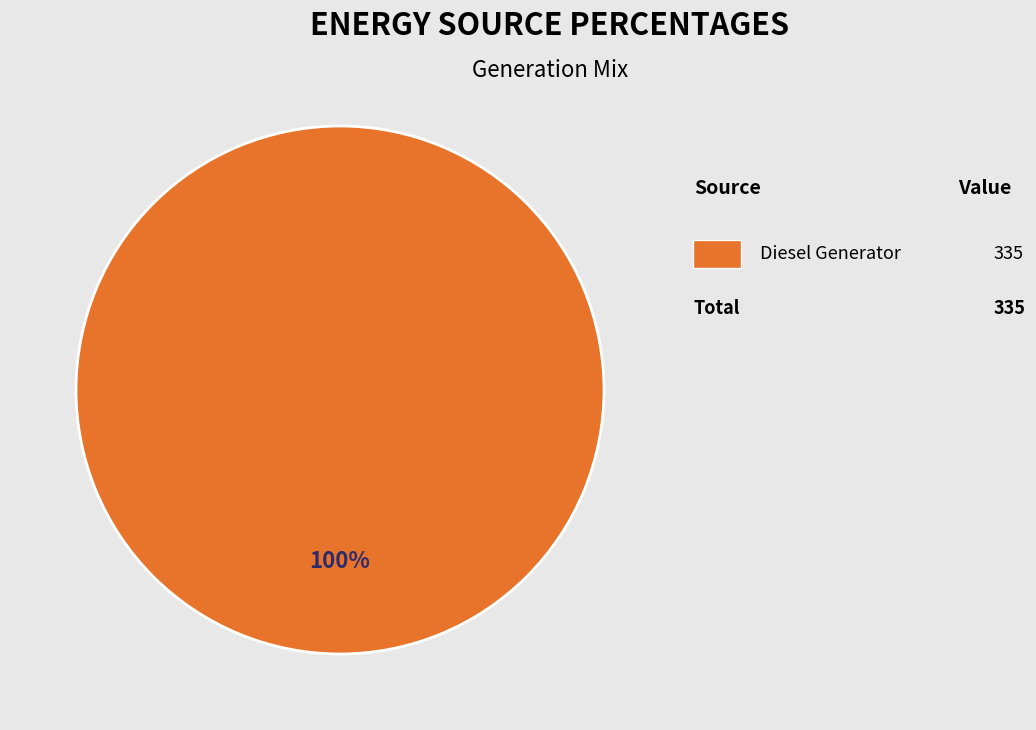

Is there any slice that represents more than half of the pie?

Yes